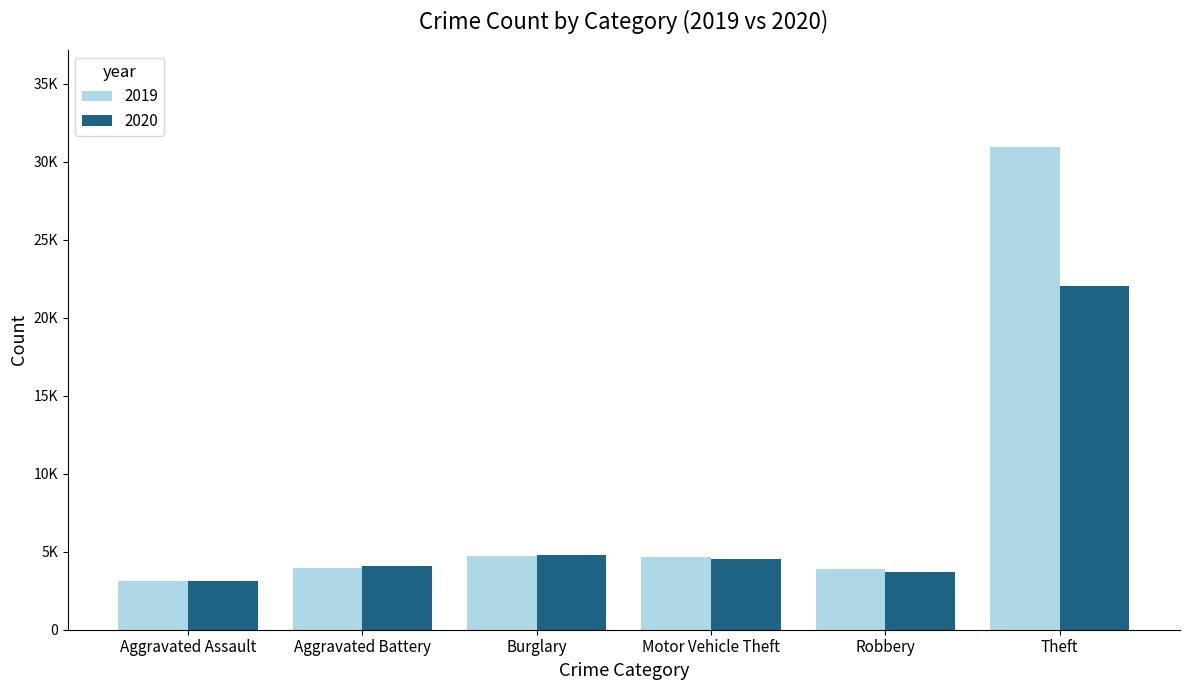

Does the chart contain stacked bars?

No